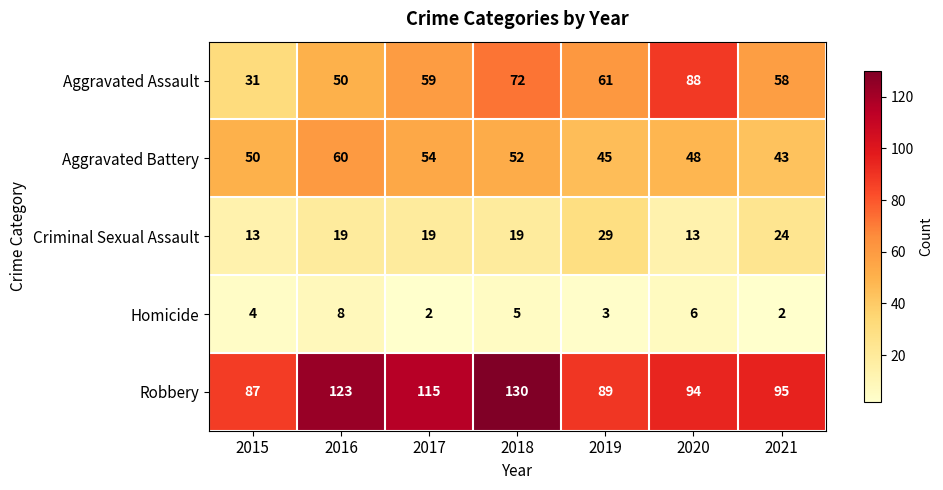

Which label corresponds to the largest value in the chart?

2018